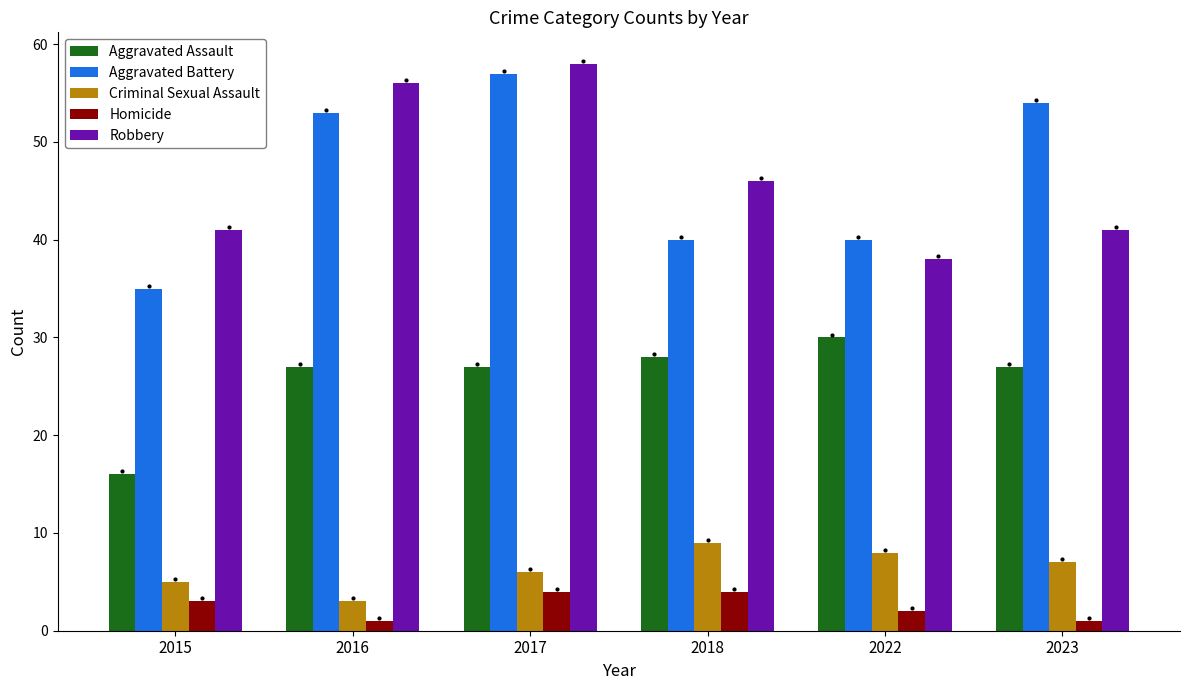

What is the minimum value for Robbery?

38